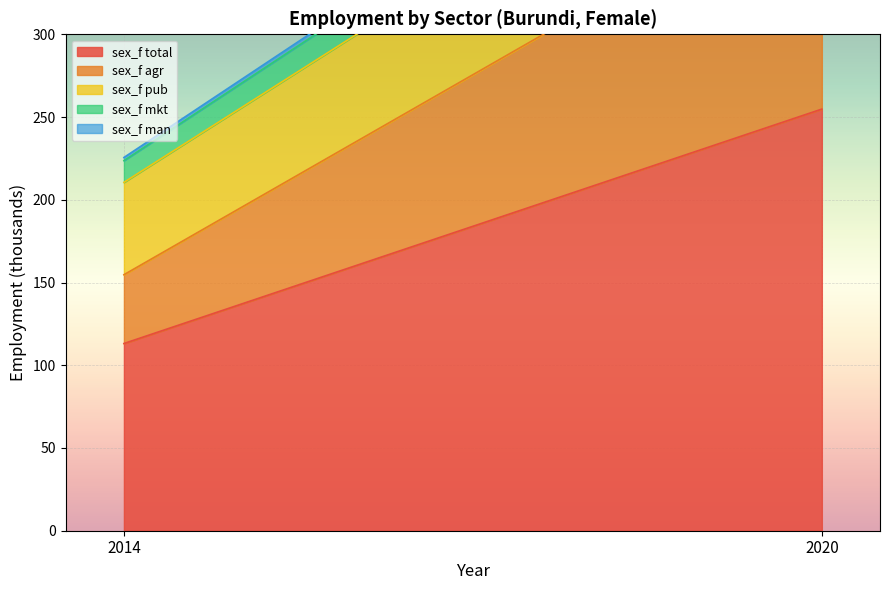

True or false: sex_f pub has a value of 19.7 at 2020.

False